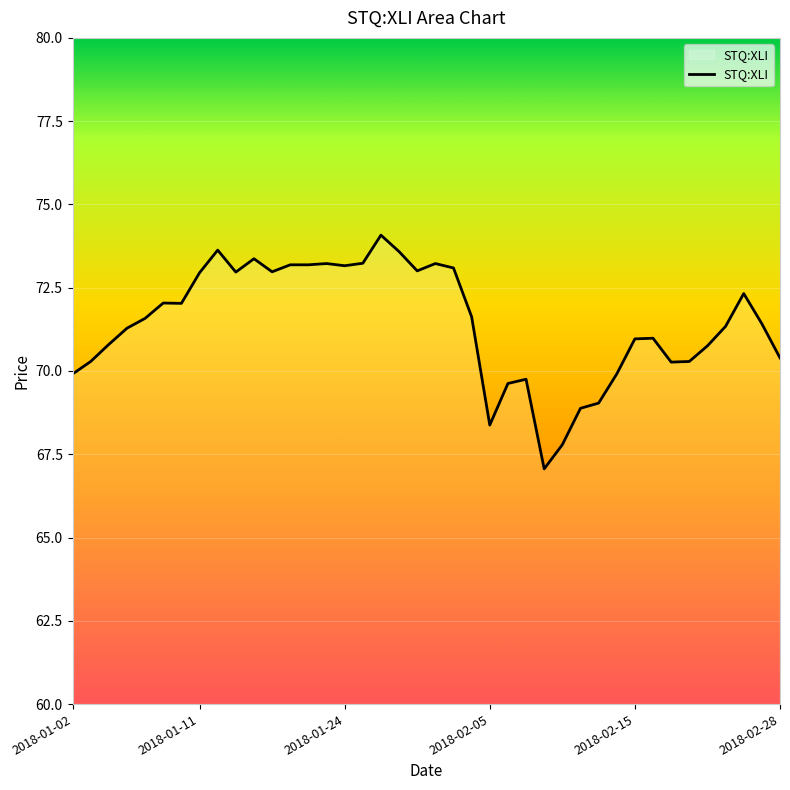

What is the difference between the maximum and minimum values?

7.0